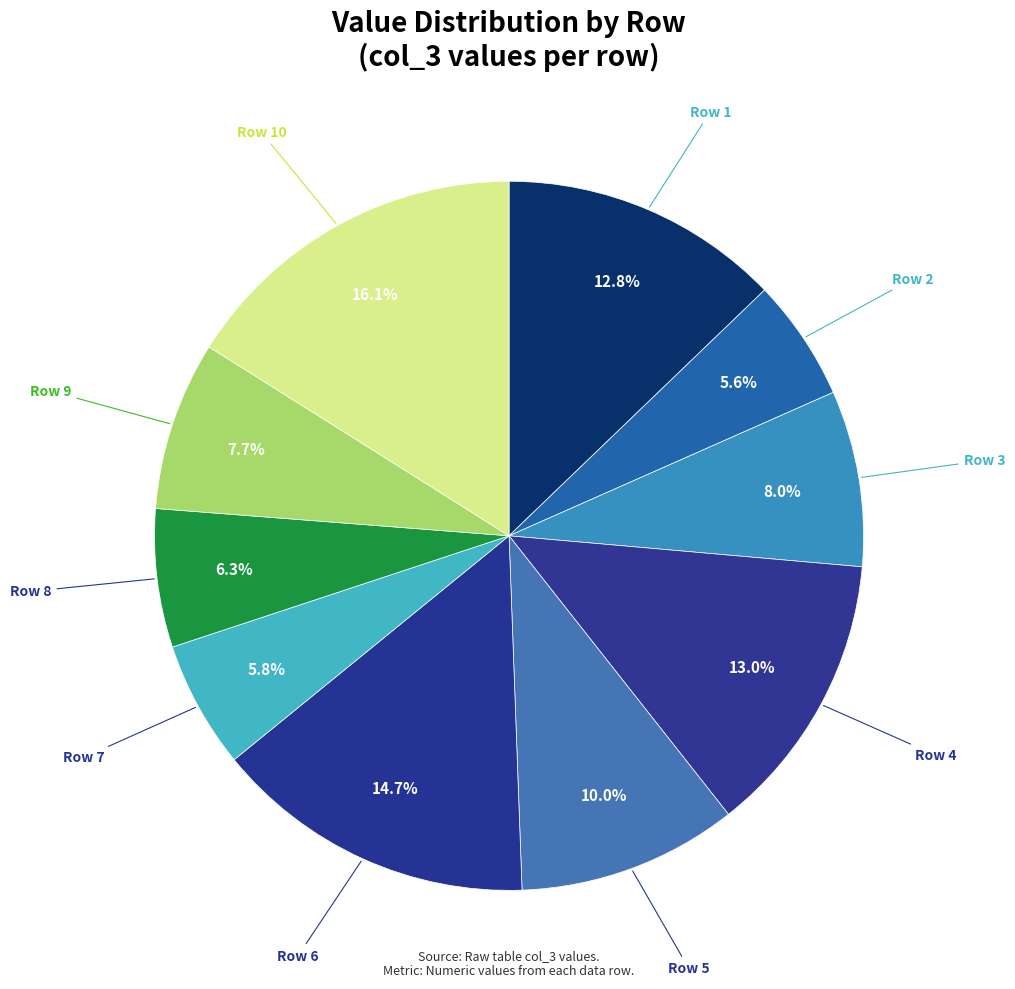

How many segments does this pie chart have?

10